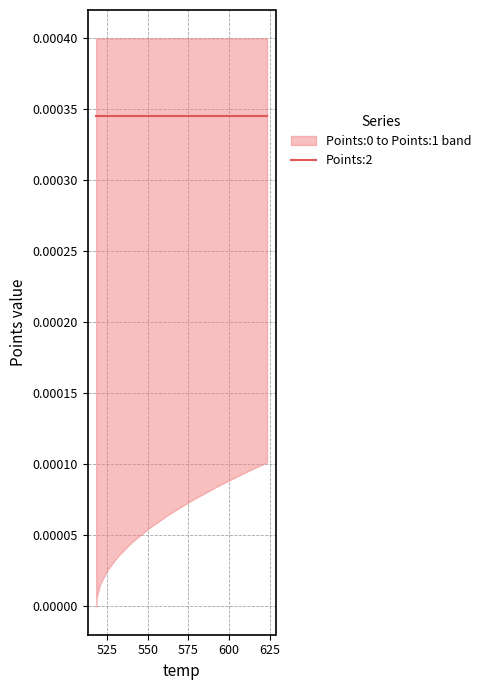

Where is Points:2 nearest to the value 0?

518.41